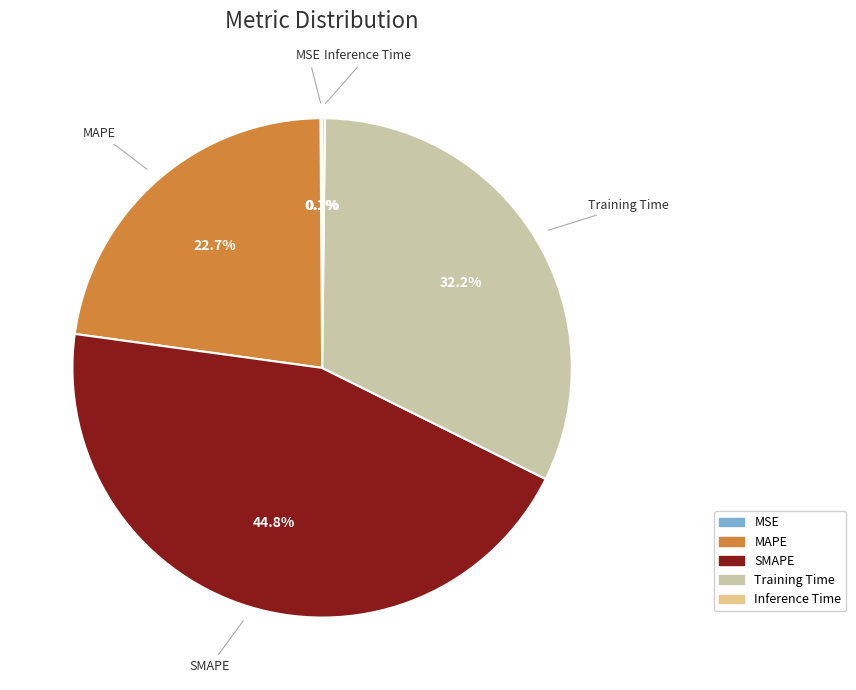

What is the largest slice in the pie chart?

SMAPE